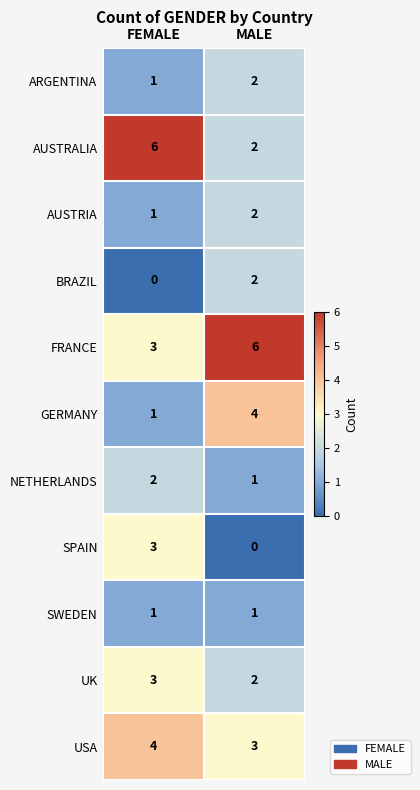

What is the total value across all series at FEMALE?

25